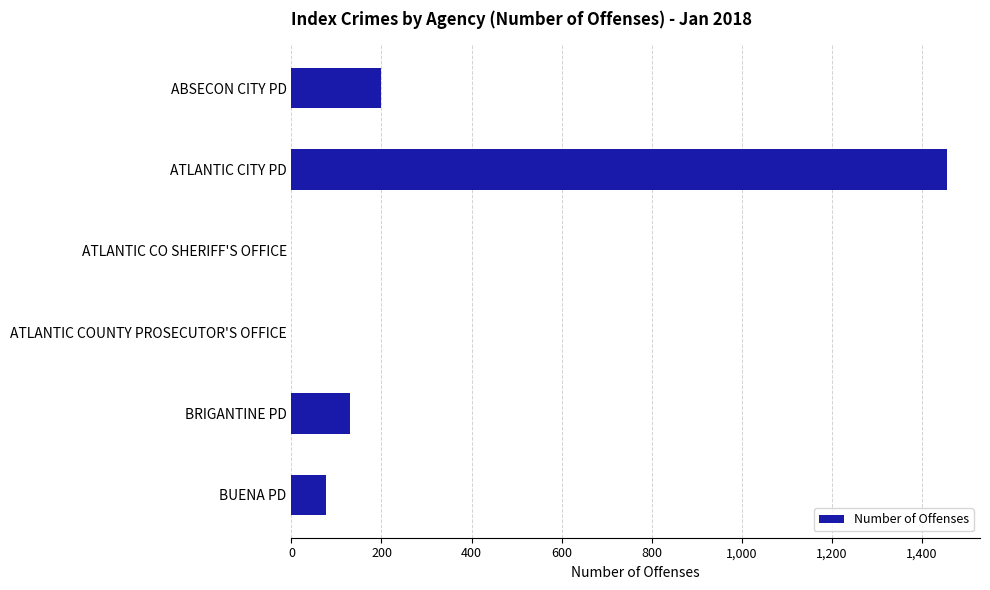

What is the sum of all values?

1862